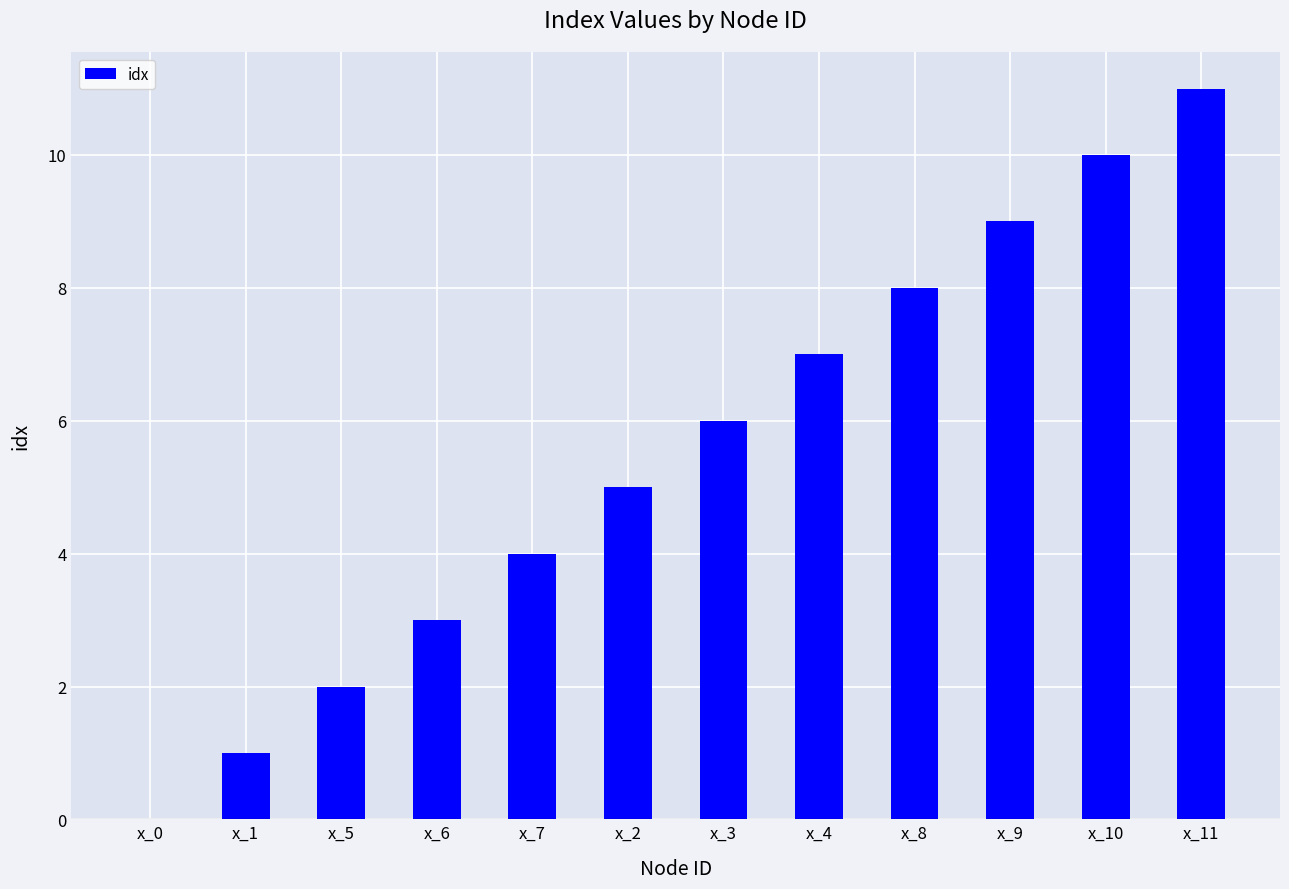

The value at x_6 is 3. True or false?

True